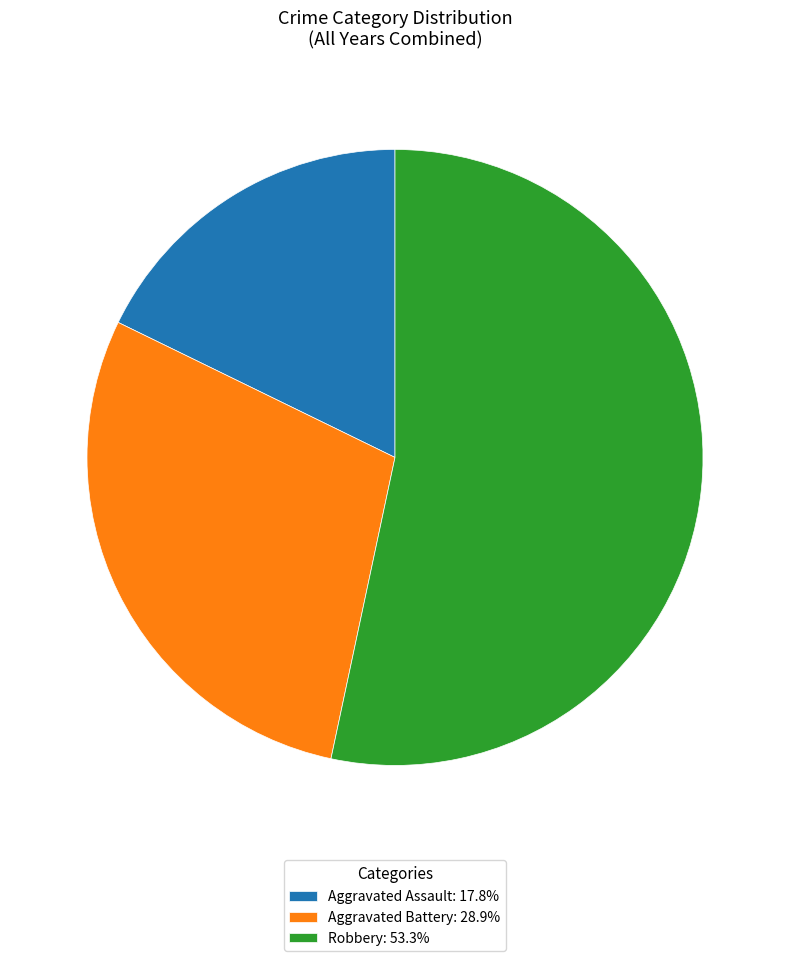

Does any single category account for the majority?

Yes